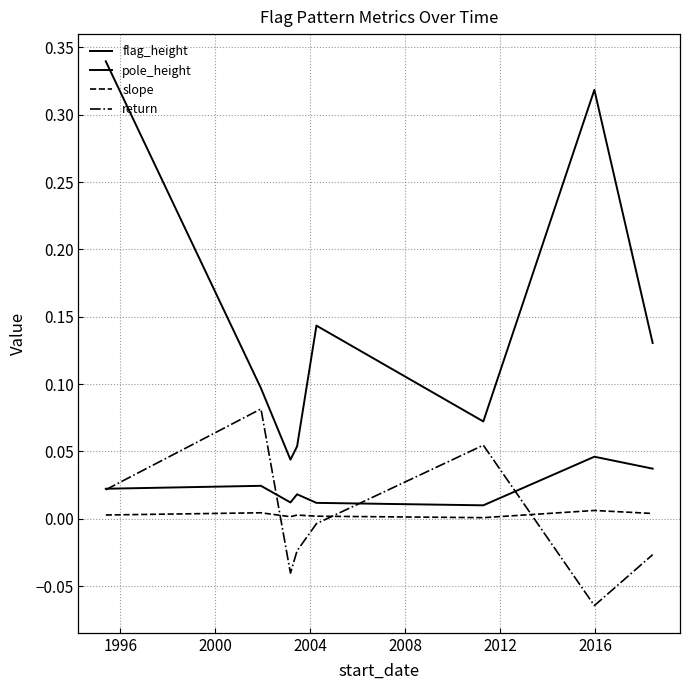

Does the chart display data point markers on the line(s)?

No